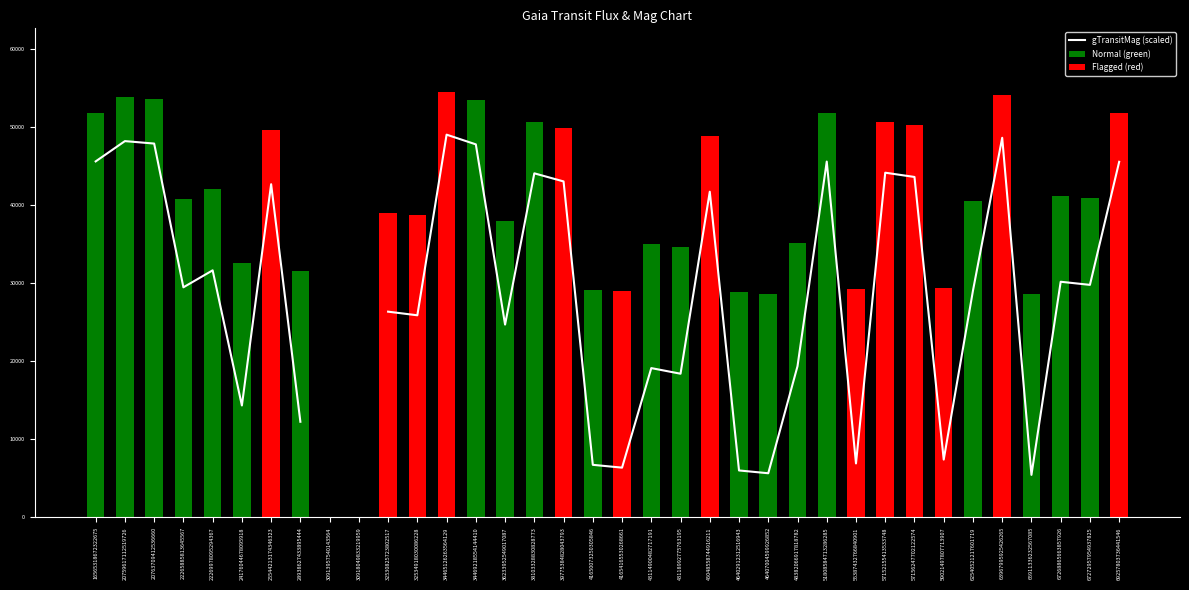

At which label is Normal (green) closest to 26878?

65911336232567085